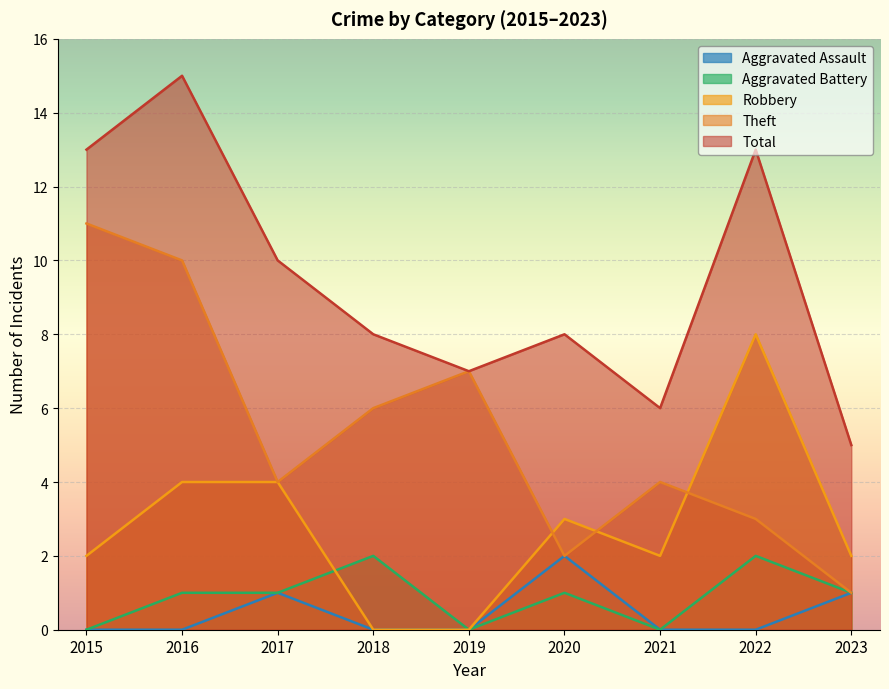

Which series has the largest total across all categories?

Total